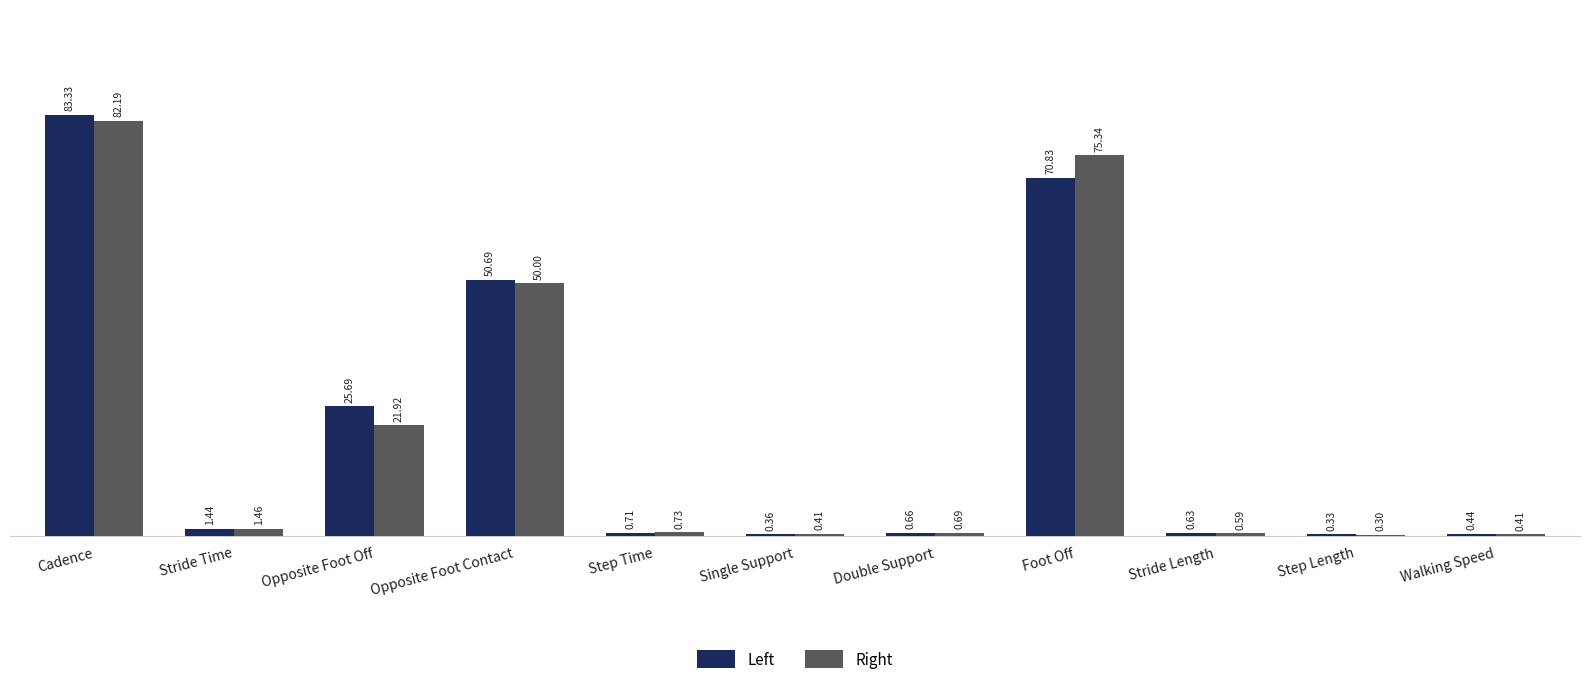

Which series has the largest total across all categories?

Left